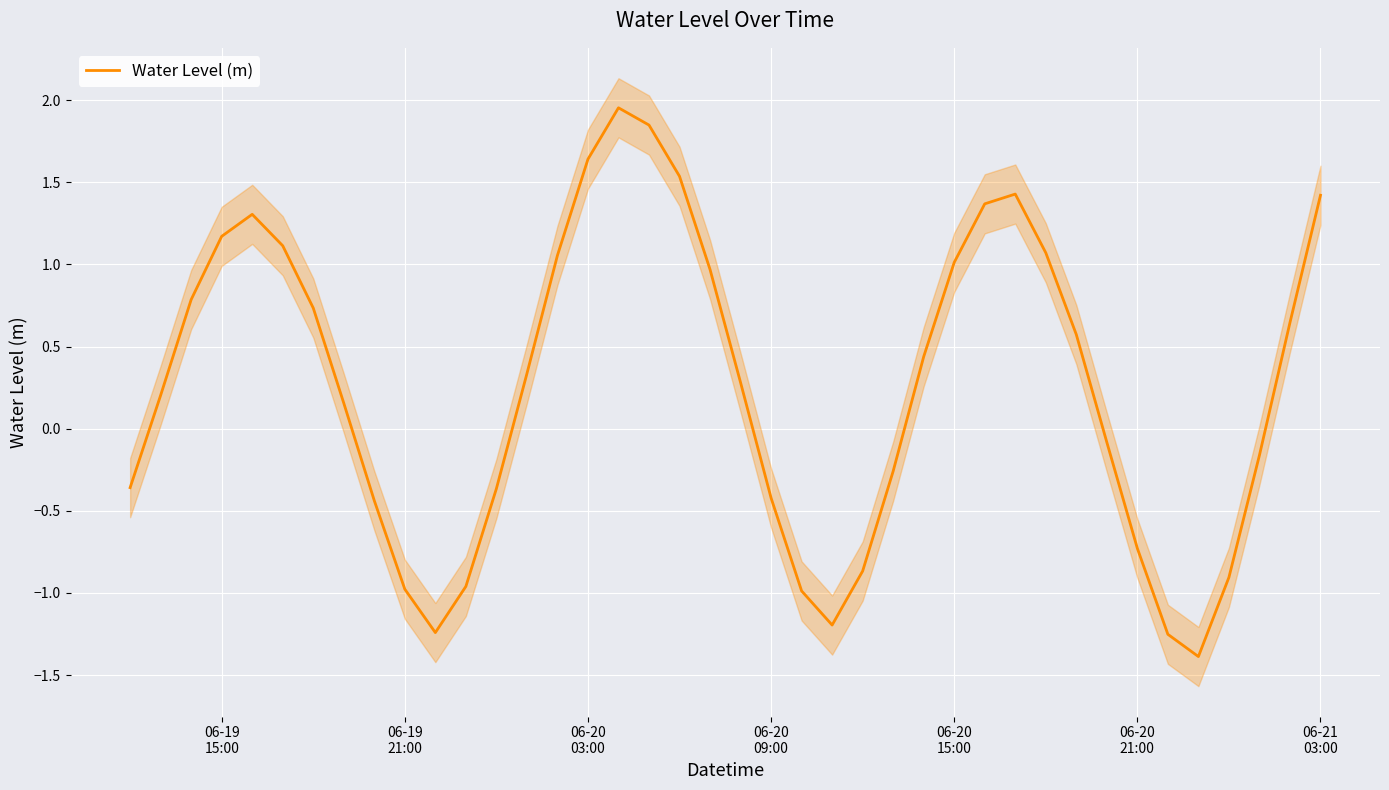

Reading left to right, transcribe all the data shown in this chart.

-0.4	0.2	0.8	1.2	1.3	1.1	0.7	0.2	-0.4	-1.0	-1.2	-1.0	-0.4	0.3	1.1	1.6	2.0	1.8	1.5	1.0	0.3	-0.4	-1.0	-1.2	-0.9	-0.3	0.4	1.0	1.4	1.4	1.1	0.6	-0.1	-0.7	-1.3	-1.4	-0.9	-0.2	0.6	1.4